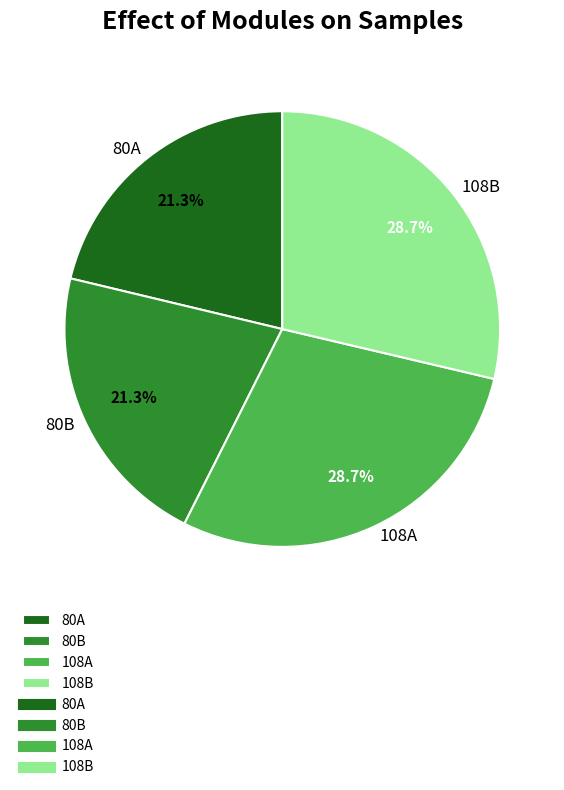

How many slices are in this pie chart?

4